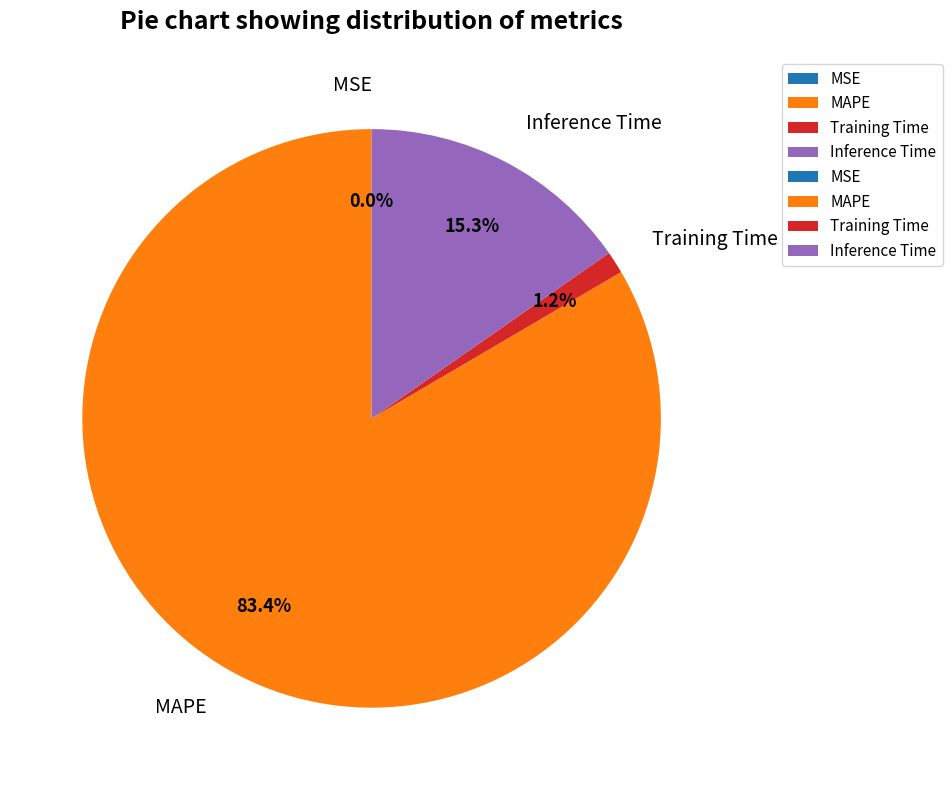

Combined, what portion of the pie is MAPE and Inference Time?

98.8%